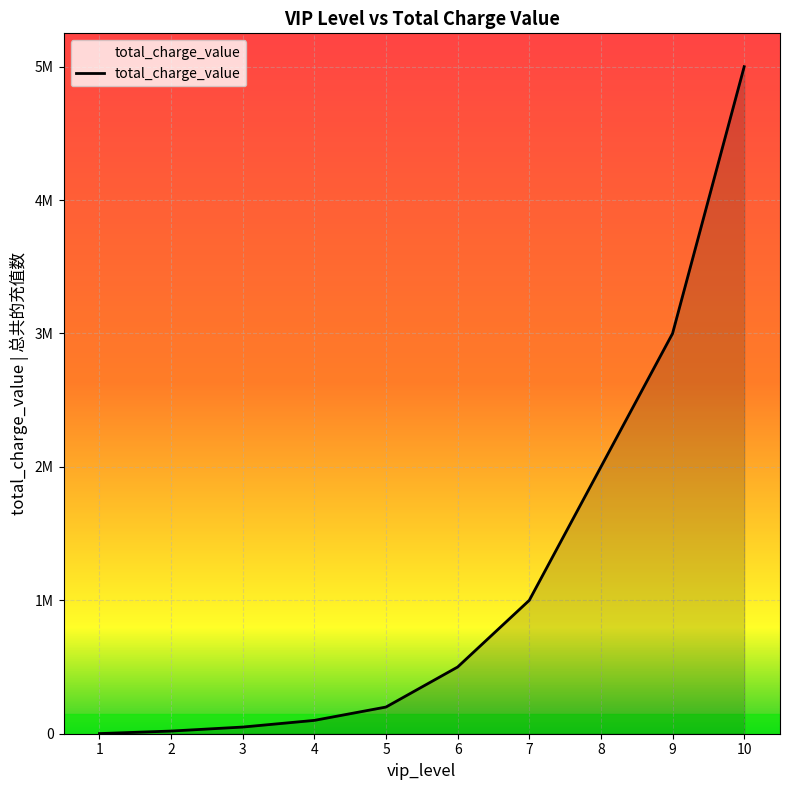

List the labels in order of value, smallest first.

1, 2, 3, 4, 5, 6, 7, 8, 9, 10